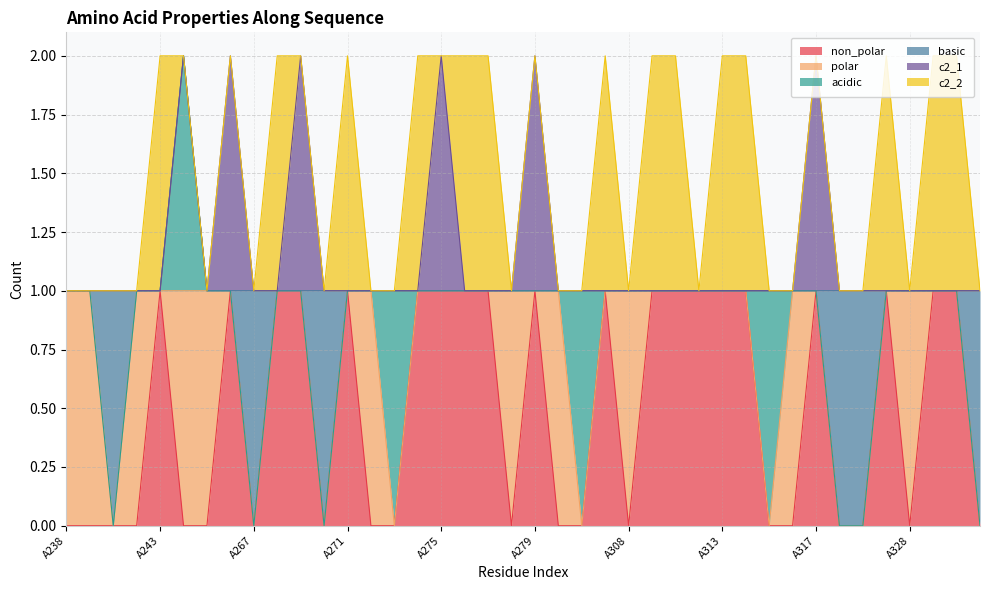

Which has a higher value, A282 or A275?

A282